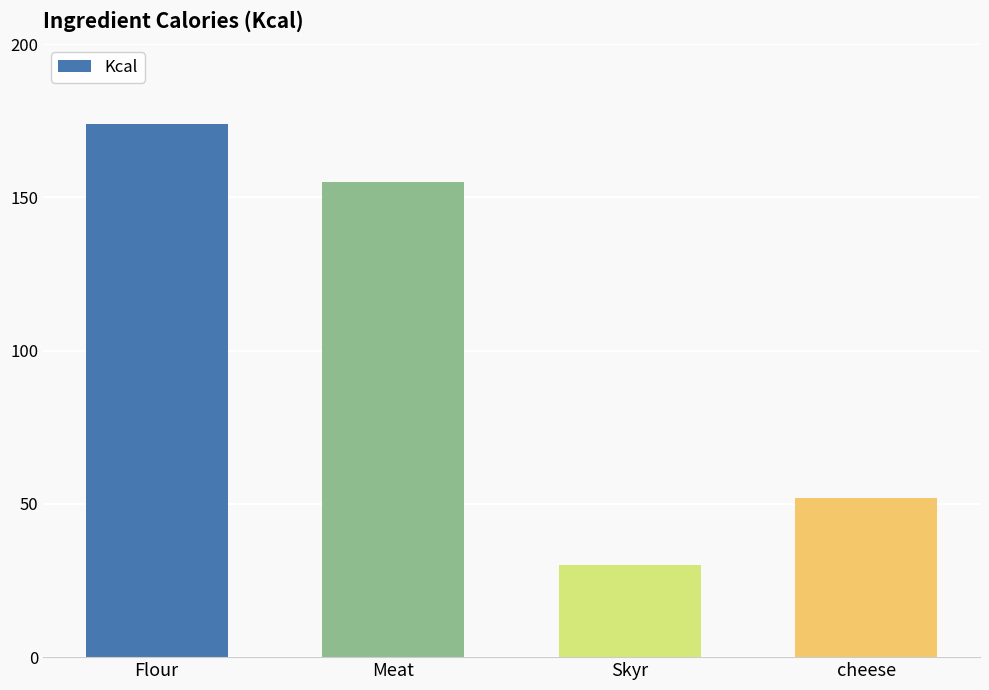

What is the change in value from Meat to cheese?

-103